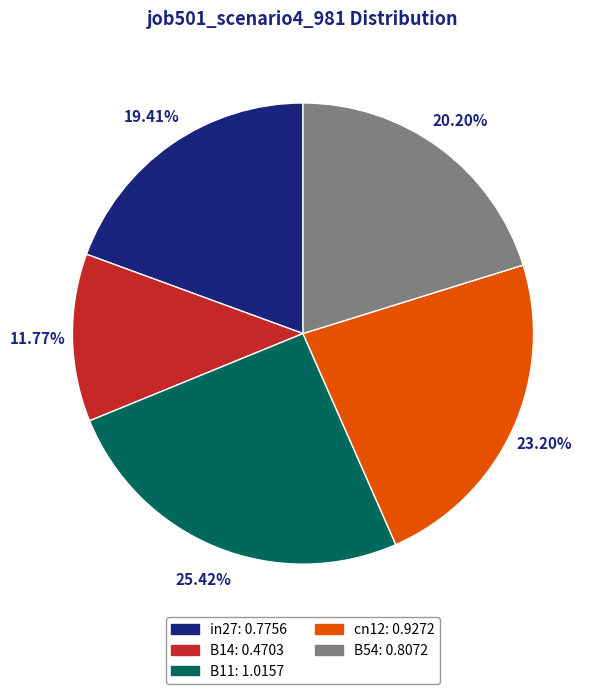

To the nearest percent, what is the combined percentage of B54 and in27?

40%